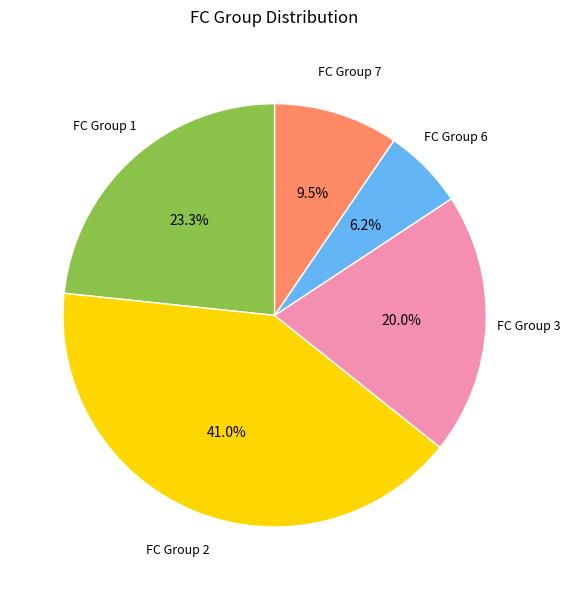

Rank the categories by value from highest to lowest.

FC Group 2, FC Group 1, FC Group 3, FC Group 7, FC Group 6